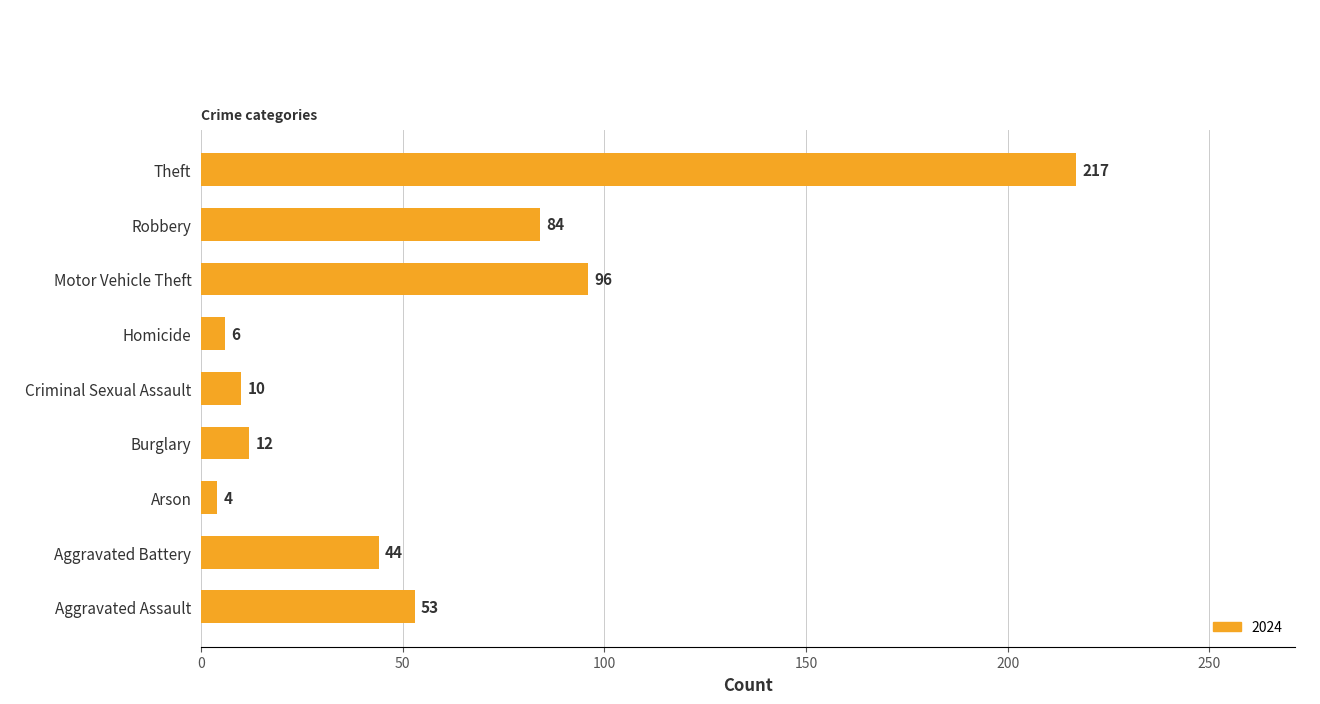

The value at Motor Vehicle Theft is 96. True or false?

True